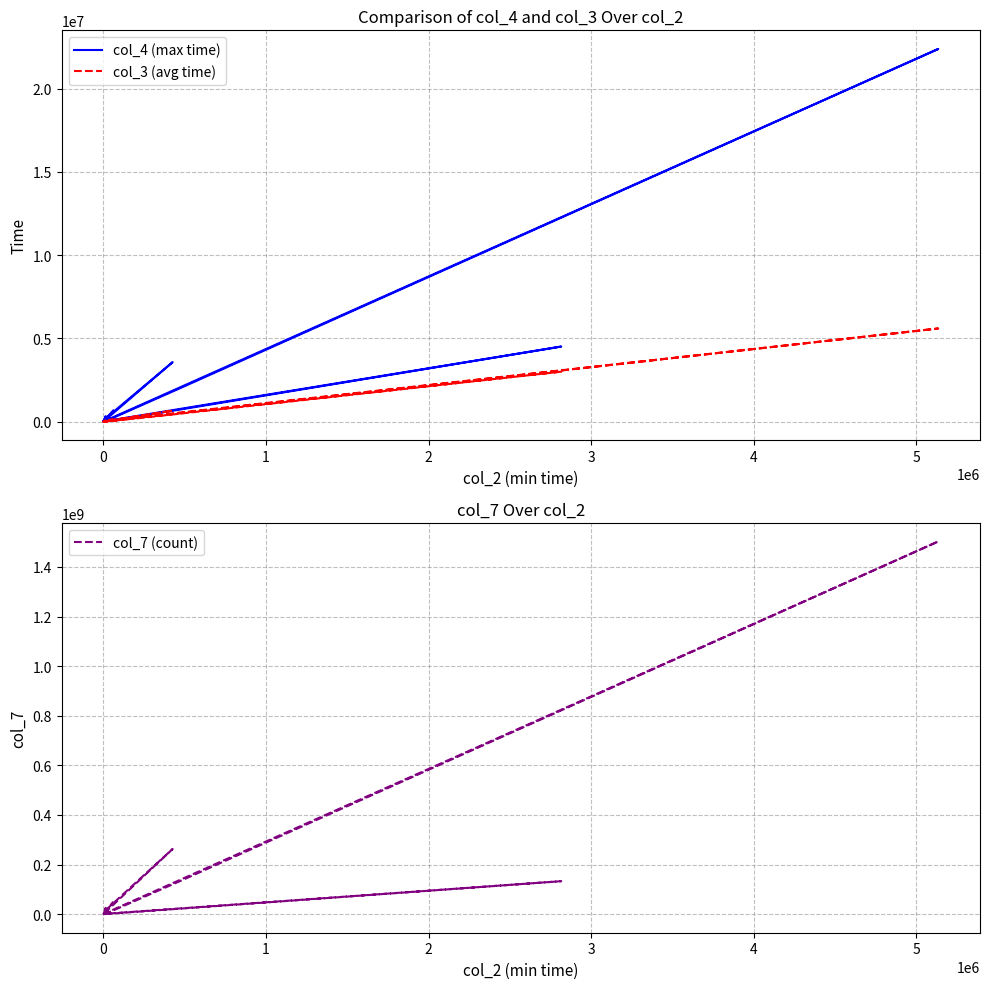

What is the total value across all series at 0?

926201